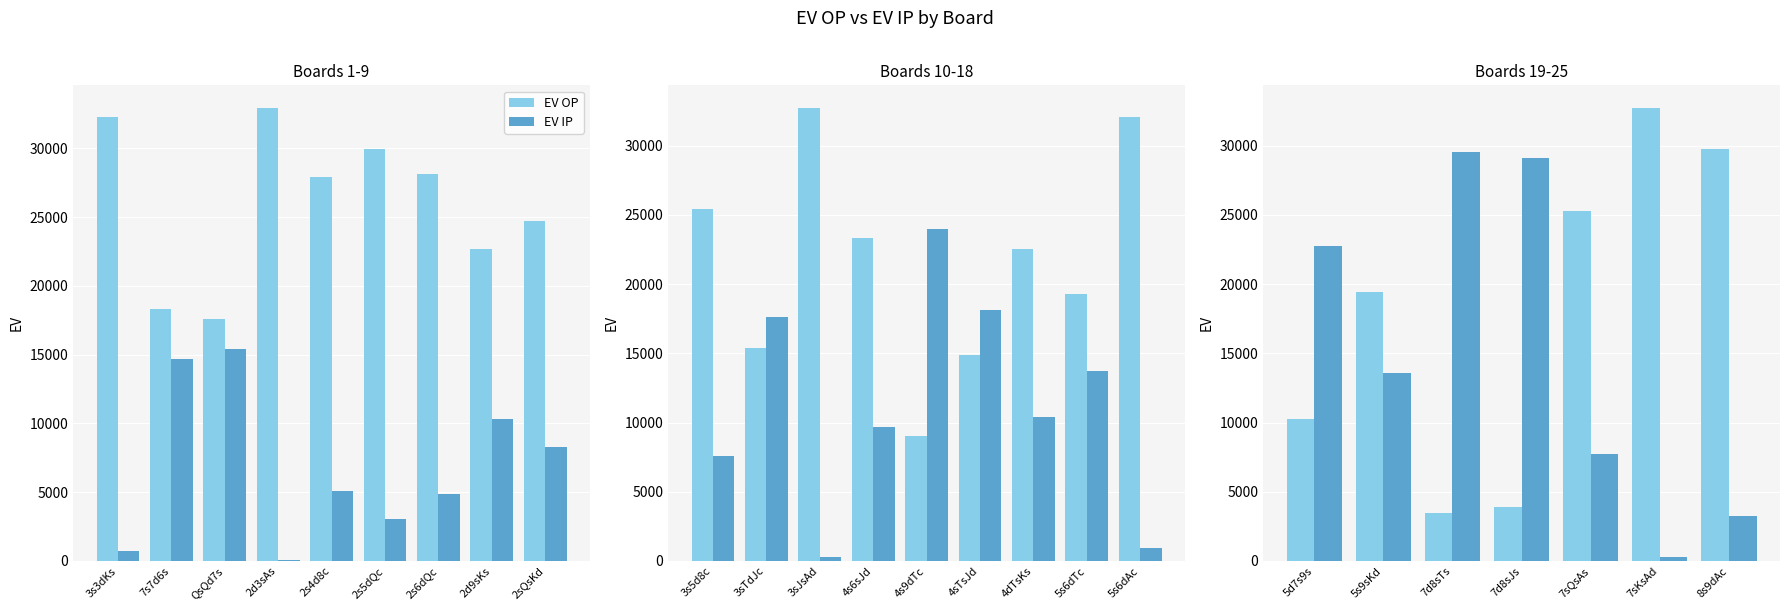

Rank the series by their maximum value, from highest to lowest.

EV OP, EV IP